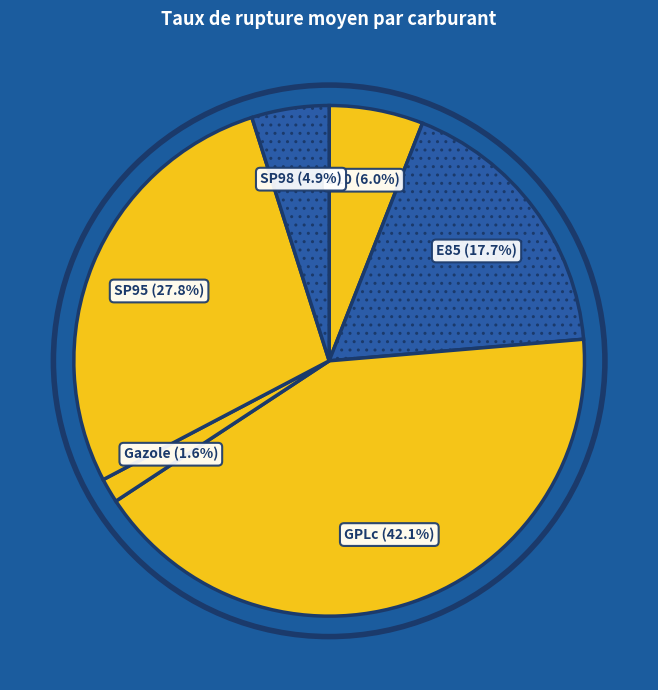

Which has a higher value, SP98 (4.9%) or Gazole (1.6%)?

SP98 (4.9%)